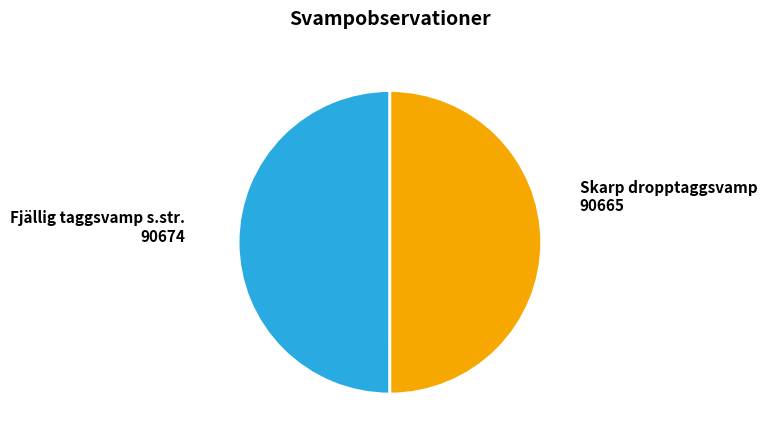

True or false: Fjällig taggsvamp s.str. accounts for 44% of the total.

False